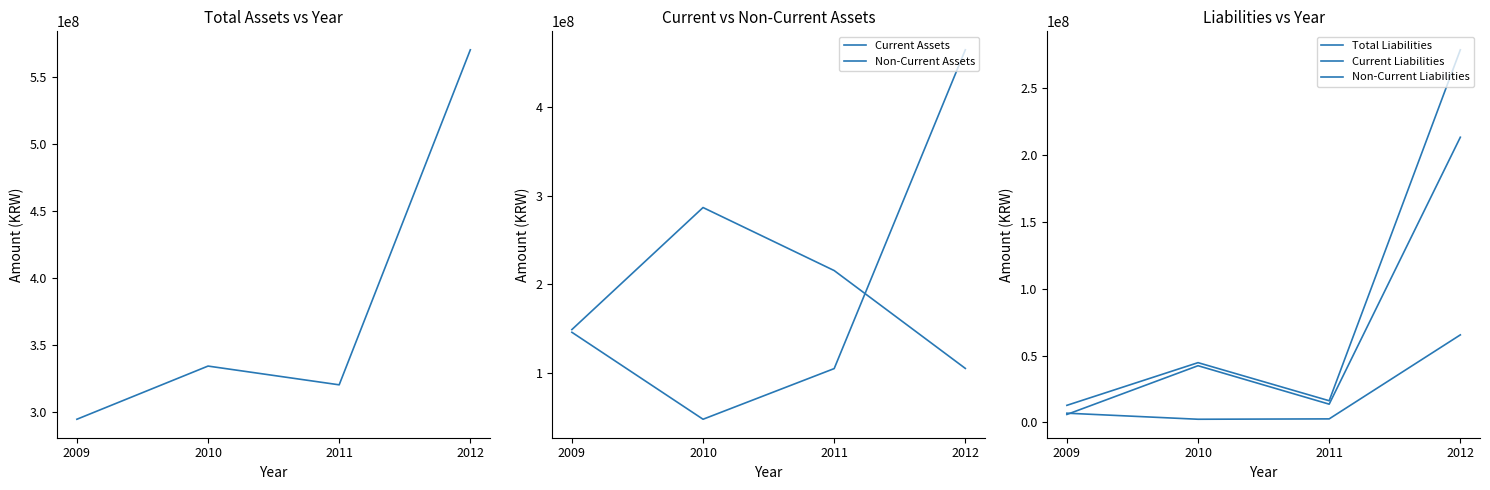

What is the greatest value displayed?

570035393